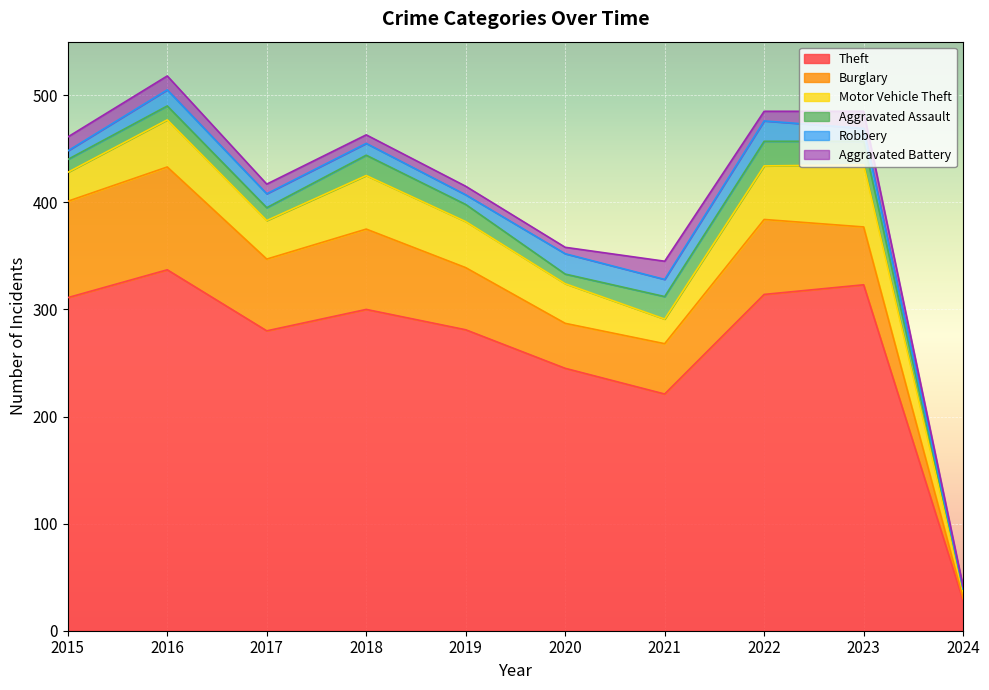

How many data points in Aggravated Battery are above 9?

4